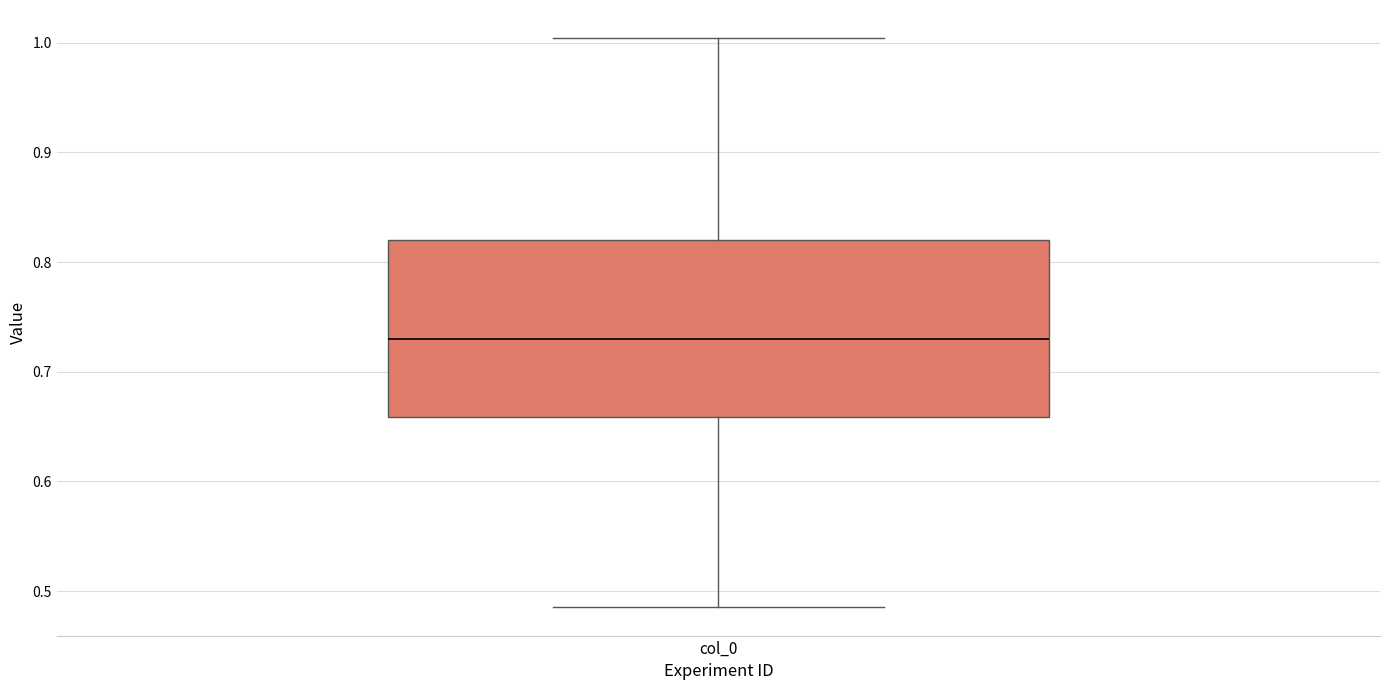

Where does the upper whisker of the box for col_0 end on the y-axis? The values are not printed on the chart, so give them approximately, as read against the axis.

1.00